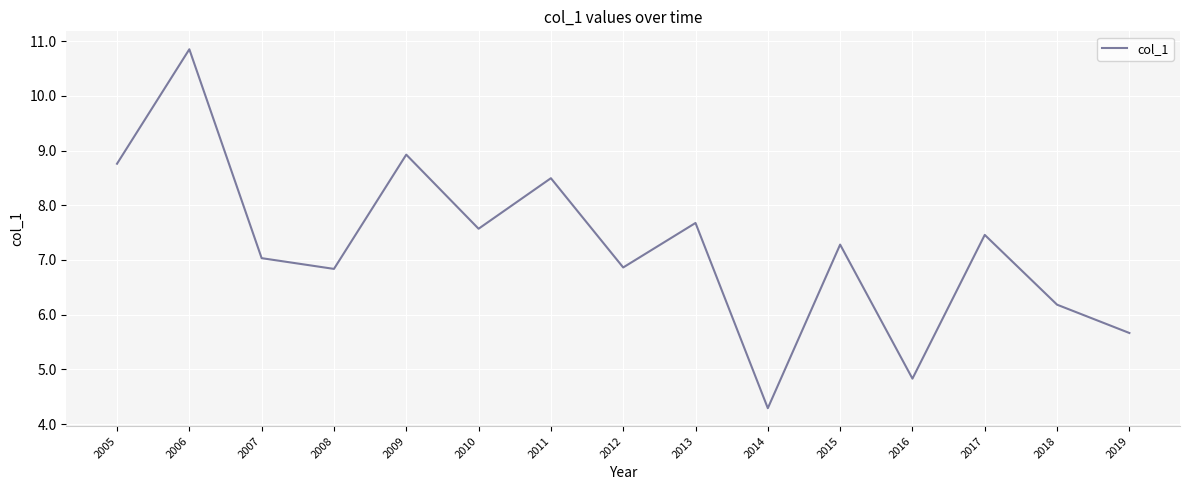

What is the difference between the maximum and minimum values?

6.6